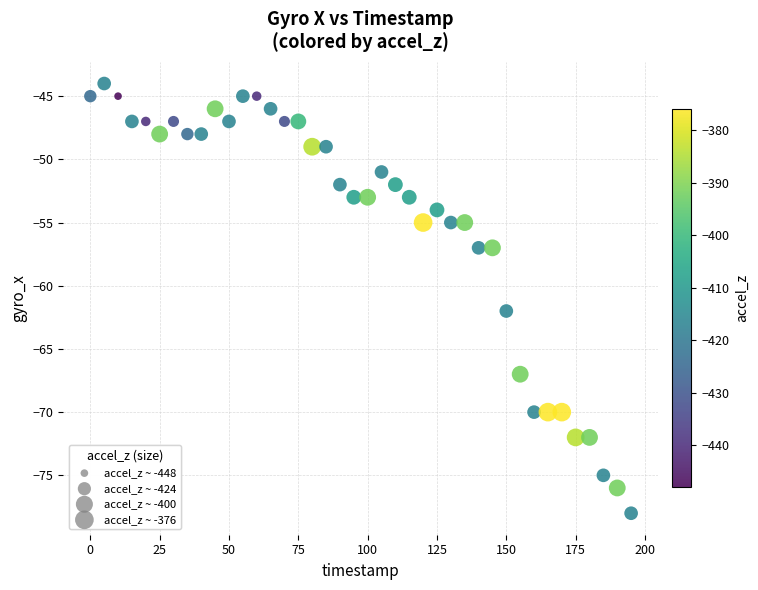

What Y value in the scatter plot is closest to -61?

-62